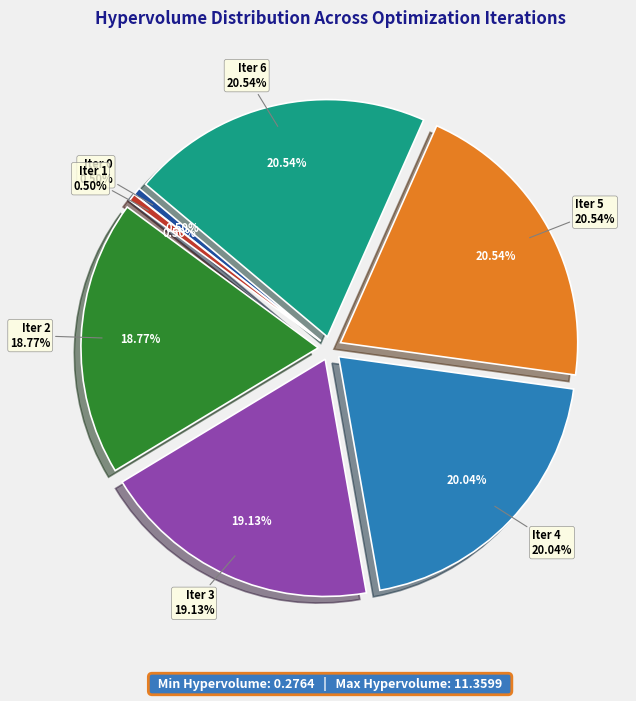

Between 5 and 4, which is larger?

5